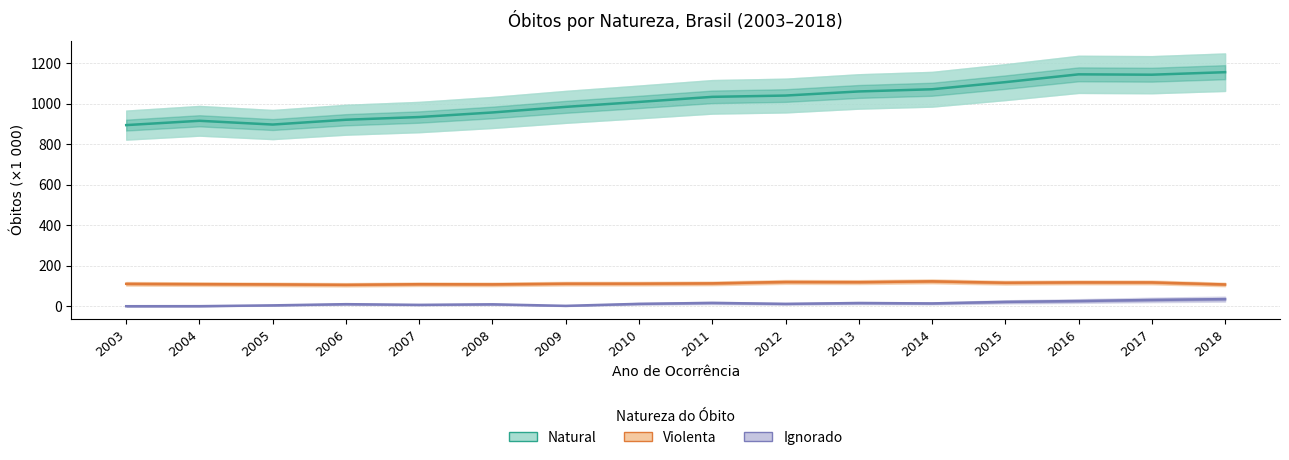

What is the difference between the Natural values at 2014 and 2018?

84.1